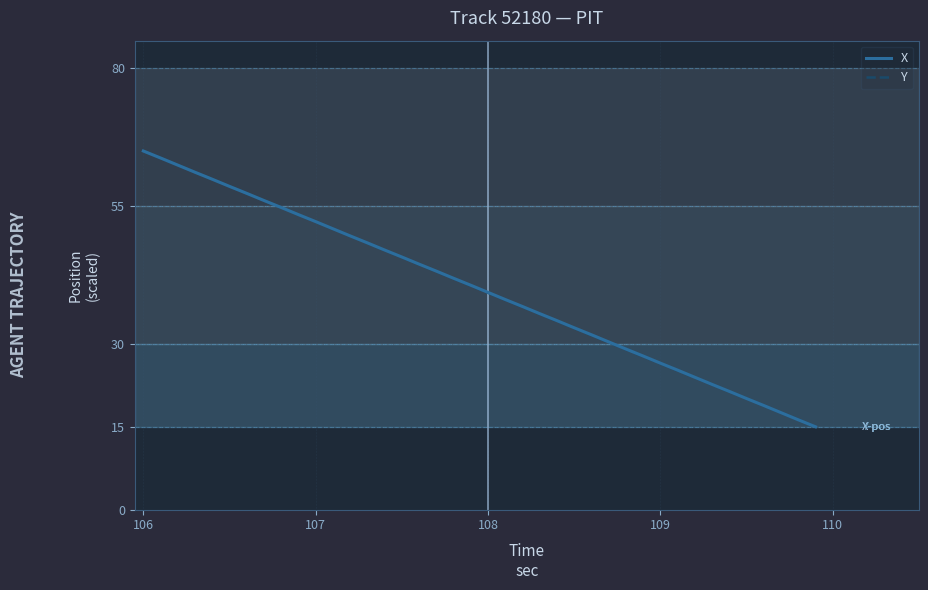

Reading right to left, list all the values displayed in this chart.

X: 15.0	16.3	17.6	18.9	20.1	21.4	22.7	24.0	25.3	26.5	27.8	29.1	30.4	31.7	33.0	34.2	35.5	36.8	38.1	39.4	40.7	41.9	43.2	44.5	45.8	47.0	48.3	49.6	50.9	52.2	53.5	54.8	56.0	57.3	58.6	59.9	61.1	62.4	63.7	65.0
Y: 15.0	16.3	17.6	18.8	20.1	21.4	22.7	23.9	25.2	26.5	27.8	29.0	30.3	31.6	32.9	34.2	35.4	36.7	38.0	39.3	40.6	41.9	43.1	44.4	45.7	47.0	48.3	49.6	50.9	52.2	53.4	54.7	56.0	57.3	58.6	59.9	61.2	62.4	63.7	65.0